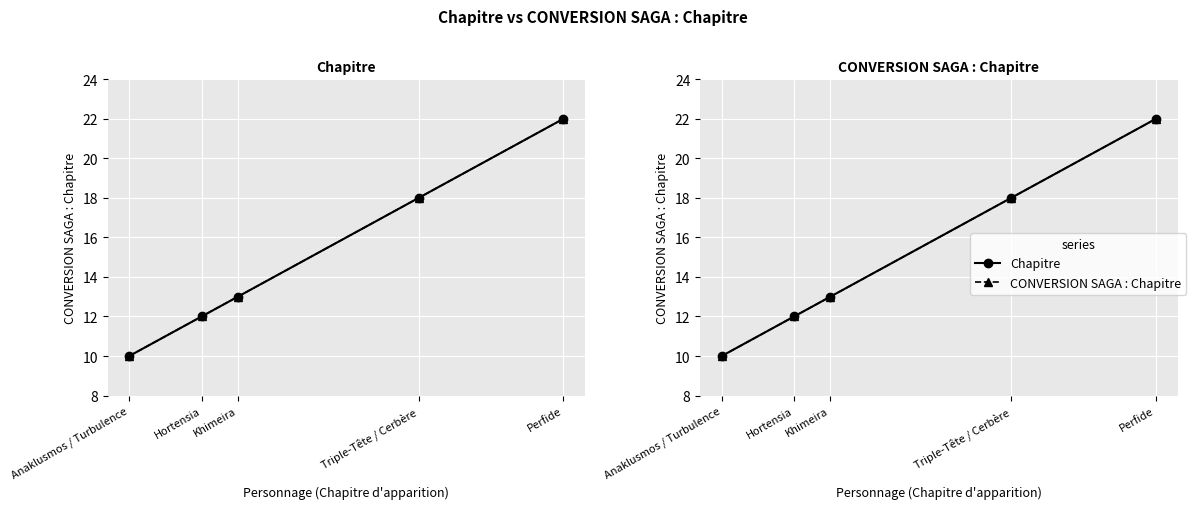

True or false: CONVERSION SAGA : Chapitre and Chapitre cross at least once.

False